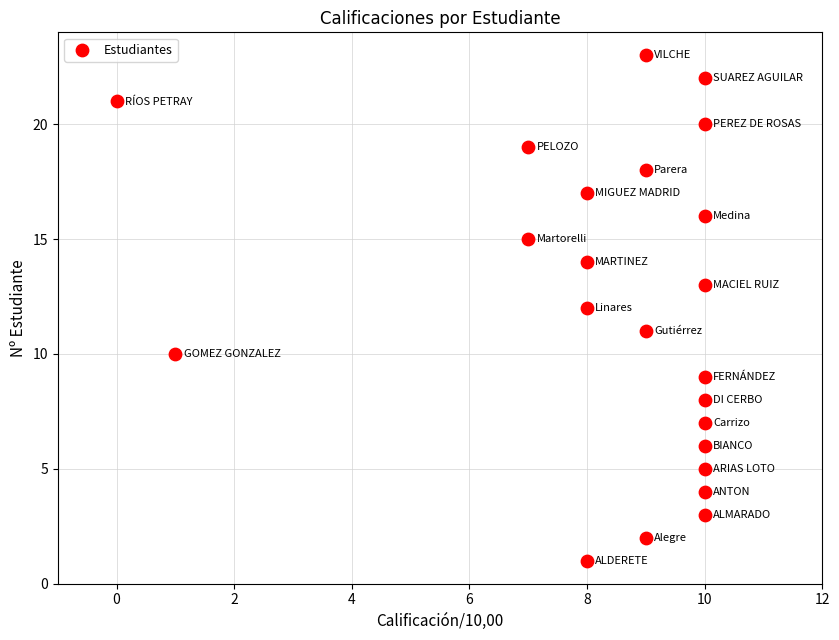

What is the range of X values (max minus min)?

10